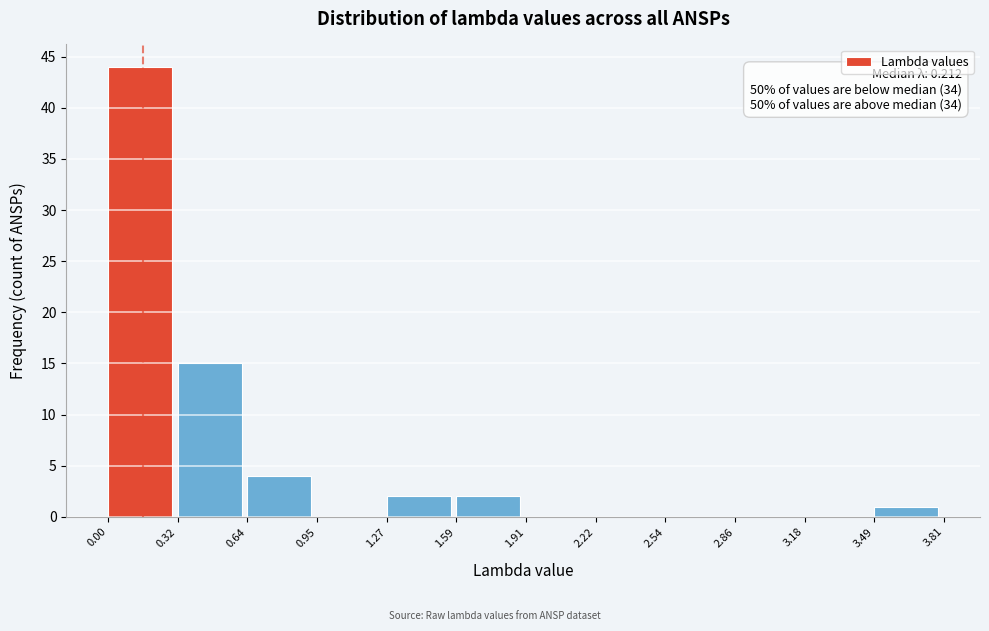

Over which range of the x-axis is the bar tallest?

0.00 to 0.32